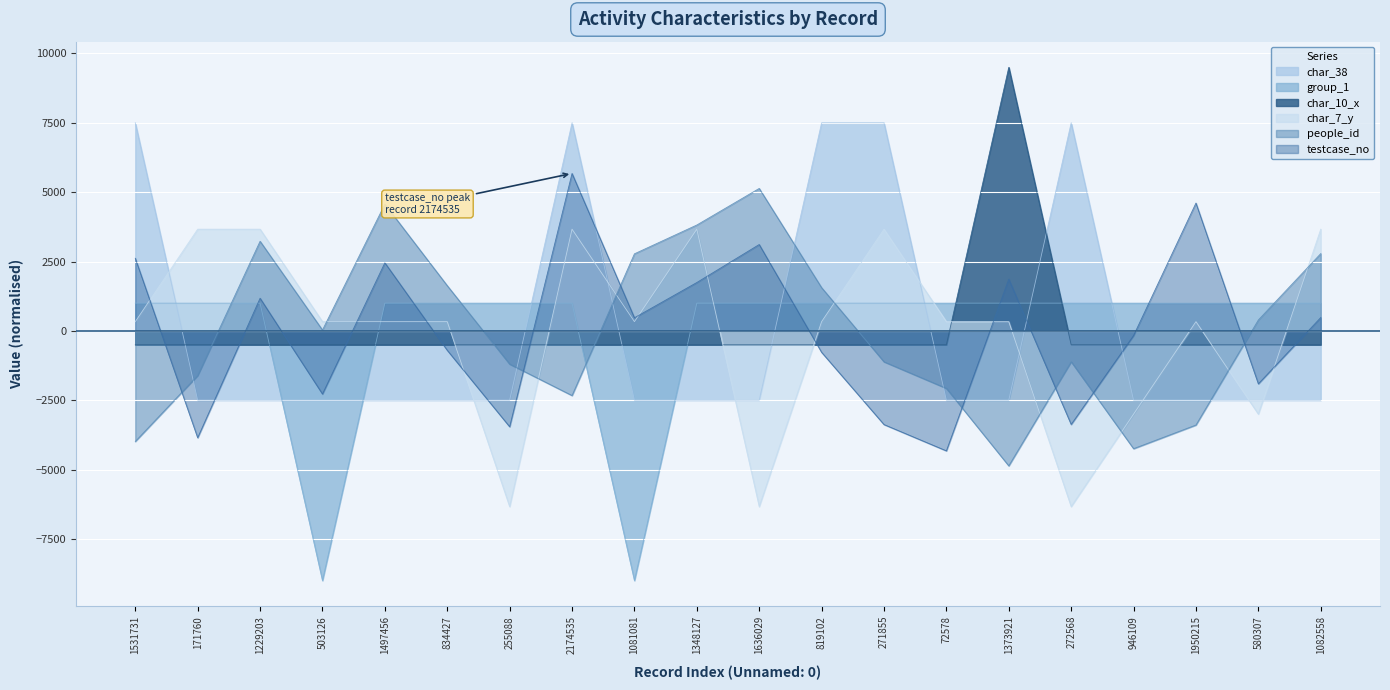

What is the sum of the testcase_no values at 834427 and 1229203?

477.9